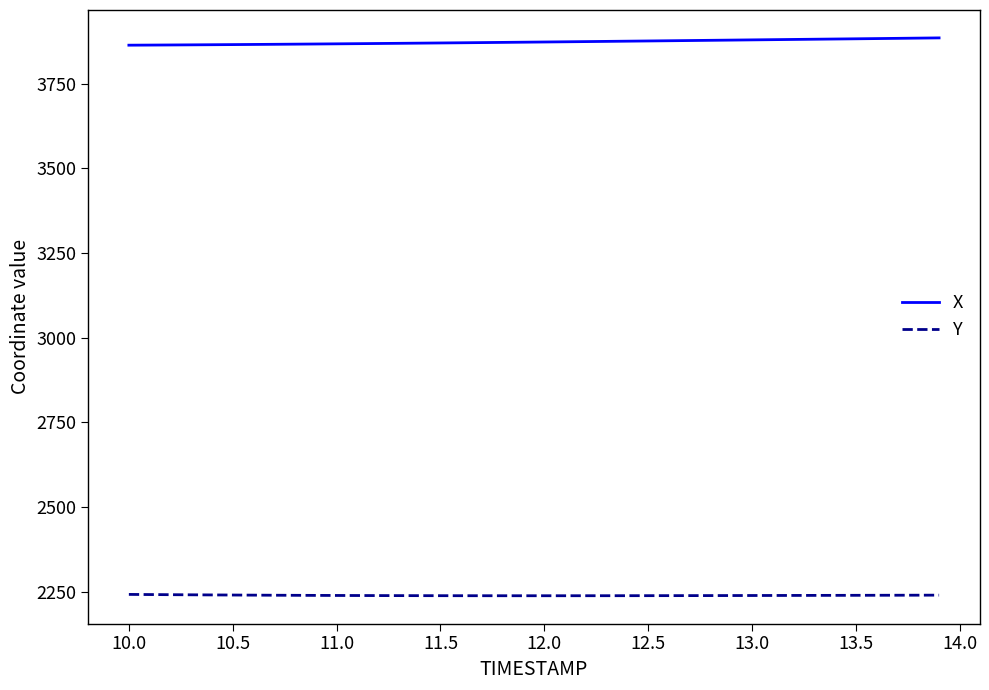

What is the highest value of the Y series?

2242.2